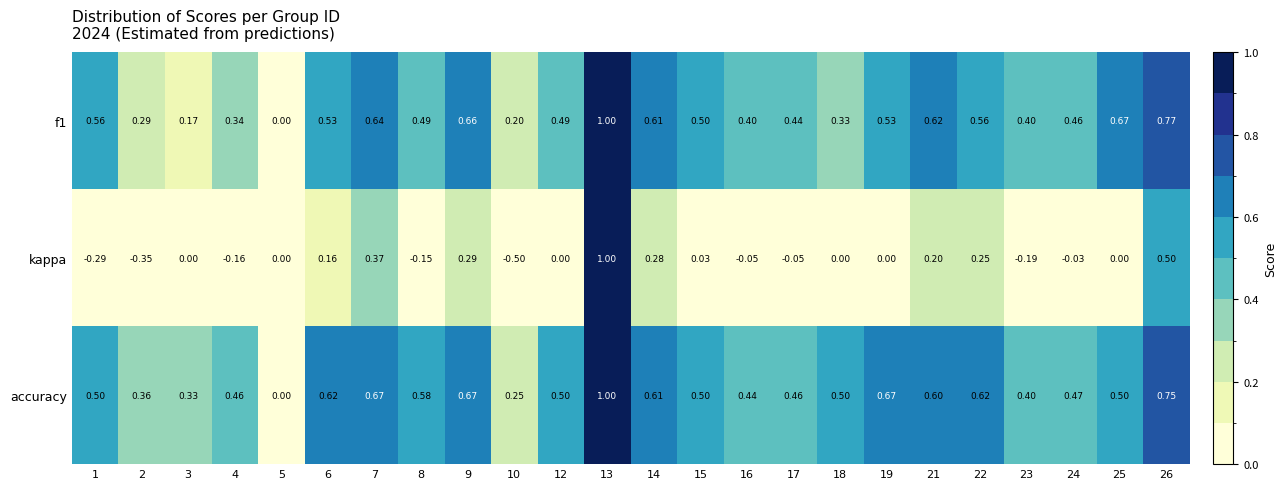

What is the maximum value shown in the chart?

1.0